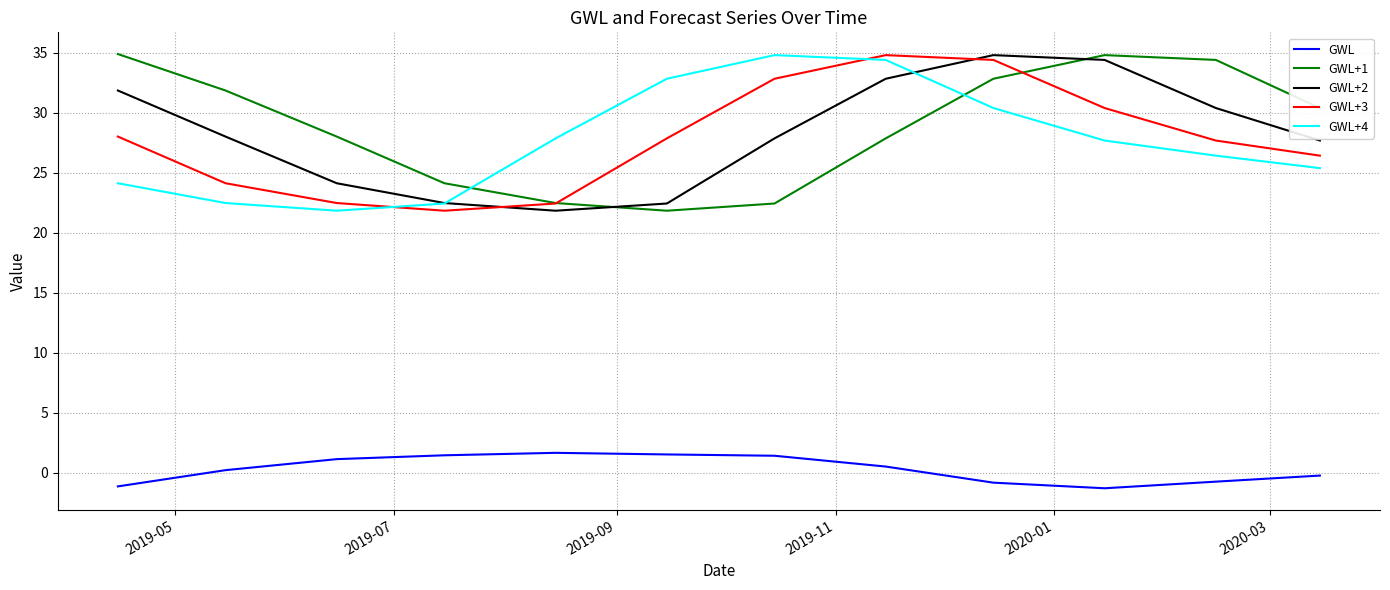

What is the minimum value shown in the chart?

-1.3